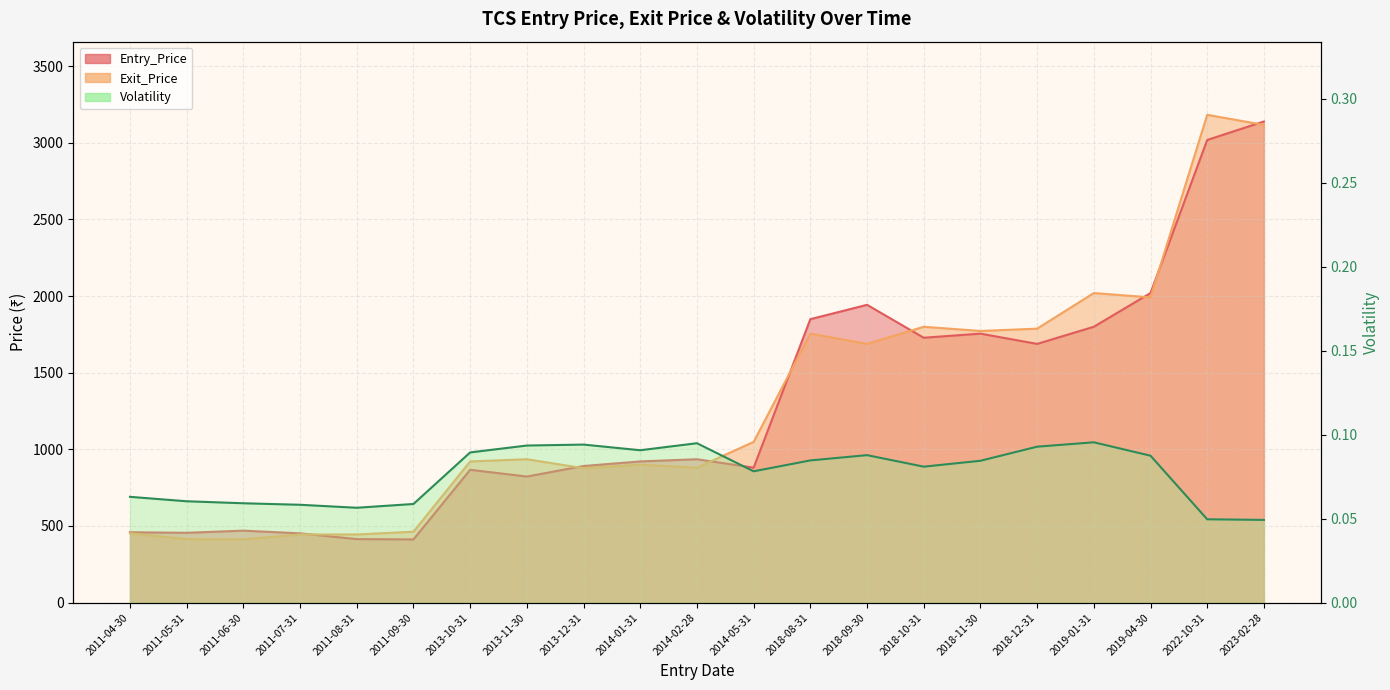

What is the minimum value for Exit_Price?

412.1